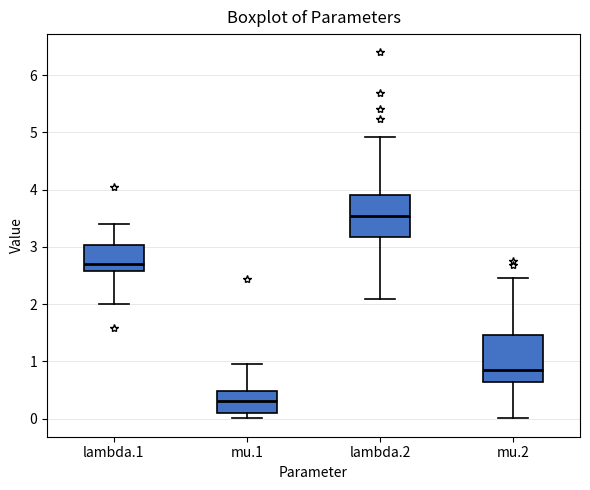

Reading left to right, transcribe this box plot: for each box, give where its median line is, the range the box spans, and where its two whiskers end, as read against the y-axis. The values are not printed on the chart, so give them approximately, as read against the axis.

lambda.1: median 2.7, box 2.6 to 3.0, whiskers 2.0 to 3.4
mu.1: median 0.3, box 0.1 to 0.5, whiskers 0.0 to 1.0
lambda.2: median 3.5, box 3.2 to 3.9, whiskers 2.1 to 4.9
mu.2: median 0.9, box 0.6 to 1.5, whiskers 0.0 to 2.5